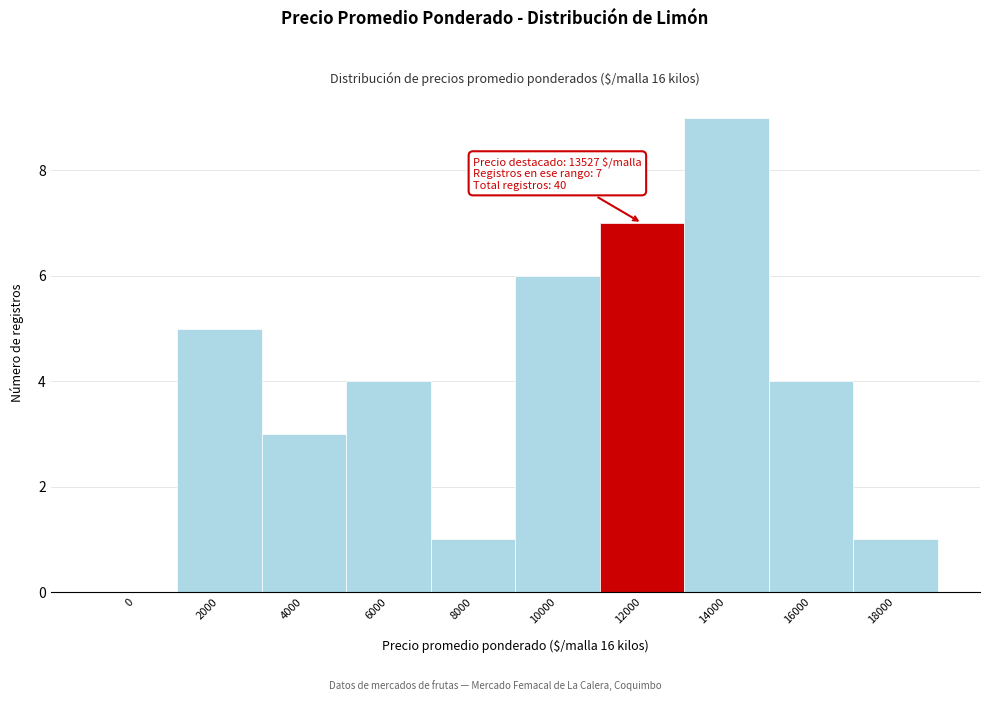

Reading left to right, transcribe all the data shown in this chart.

0=0	2000=5	4000=3	6000=4	8000=1	10000=6	12000=7	14000=9	16000=4	18000=1